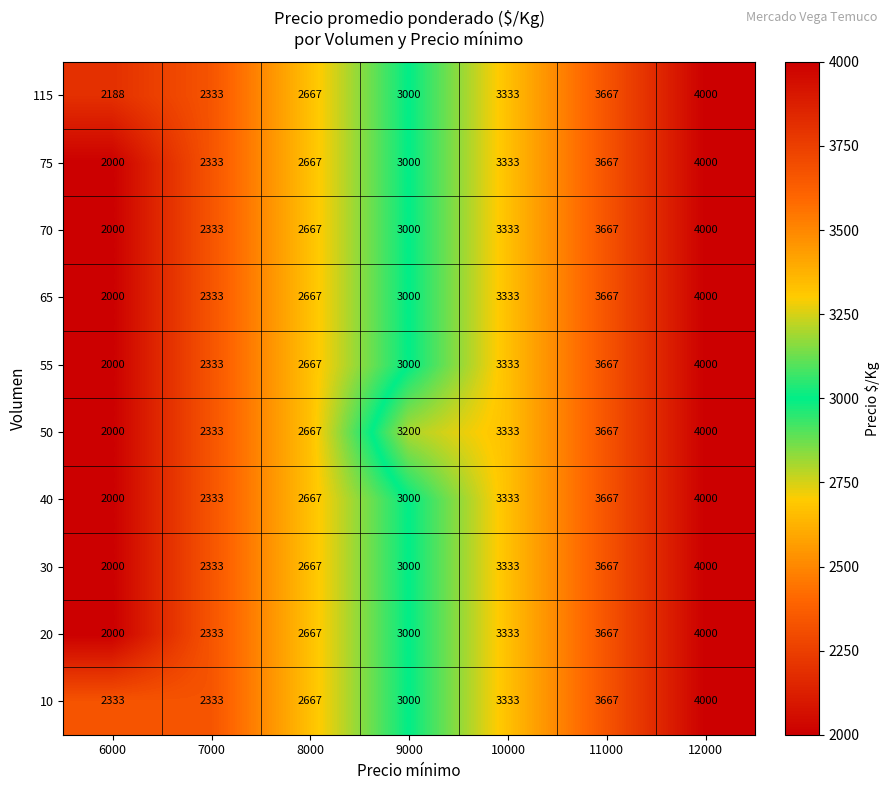

Is it true that 55 equals 6567 at 11000?

False